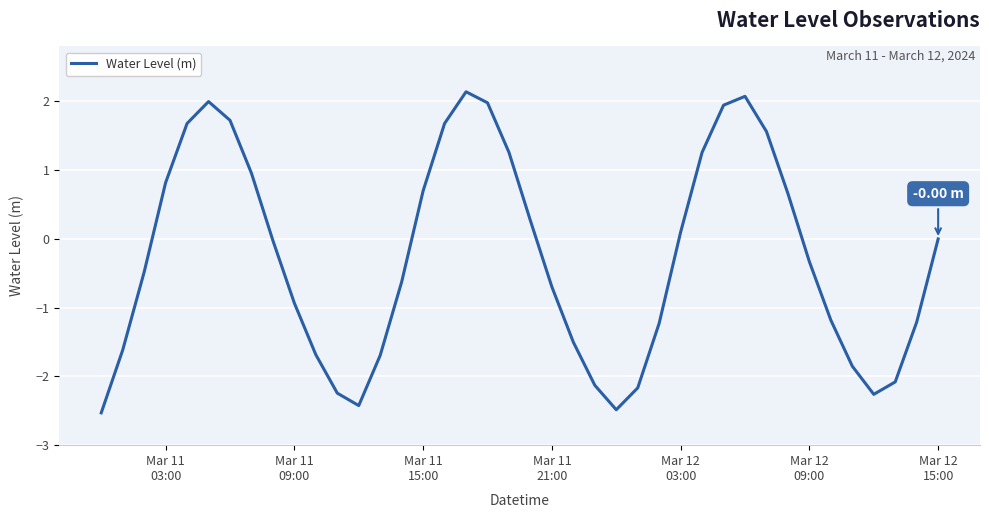

What is the maximum value shown in the chart?

2.1